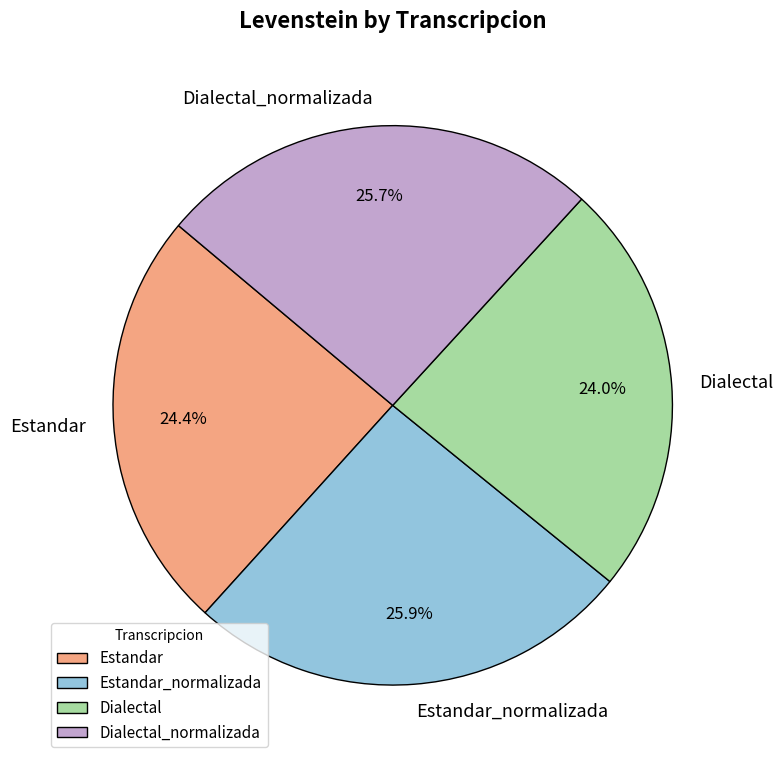

What percentage is NOT represented by Dialectal?

76.0%